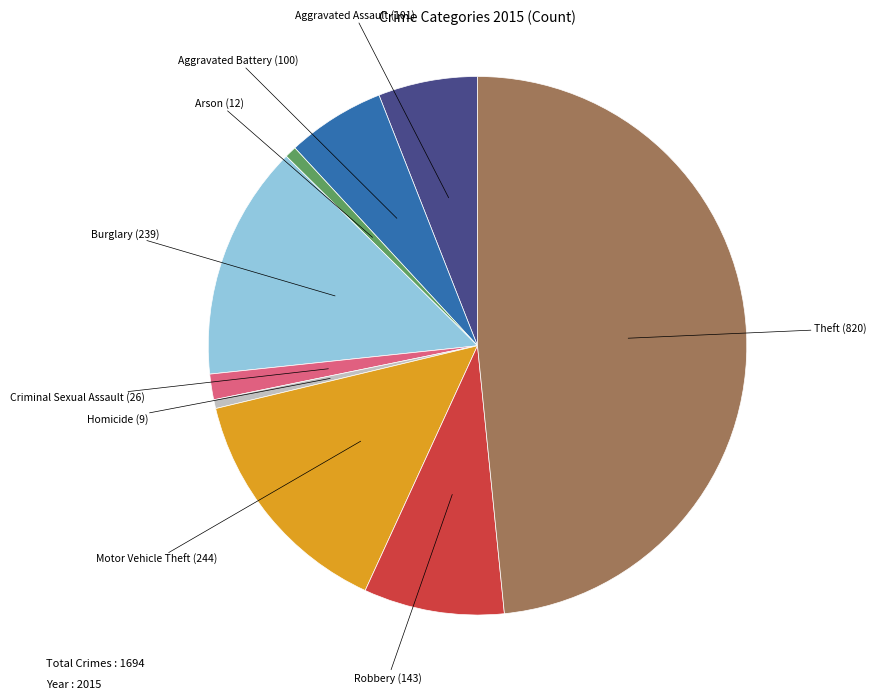

Is there a majority slice in this chart?

No